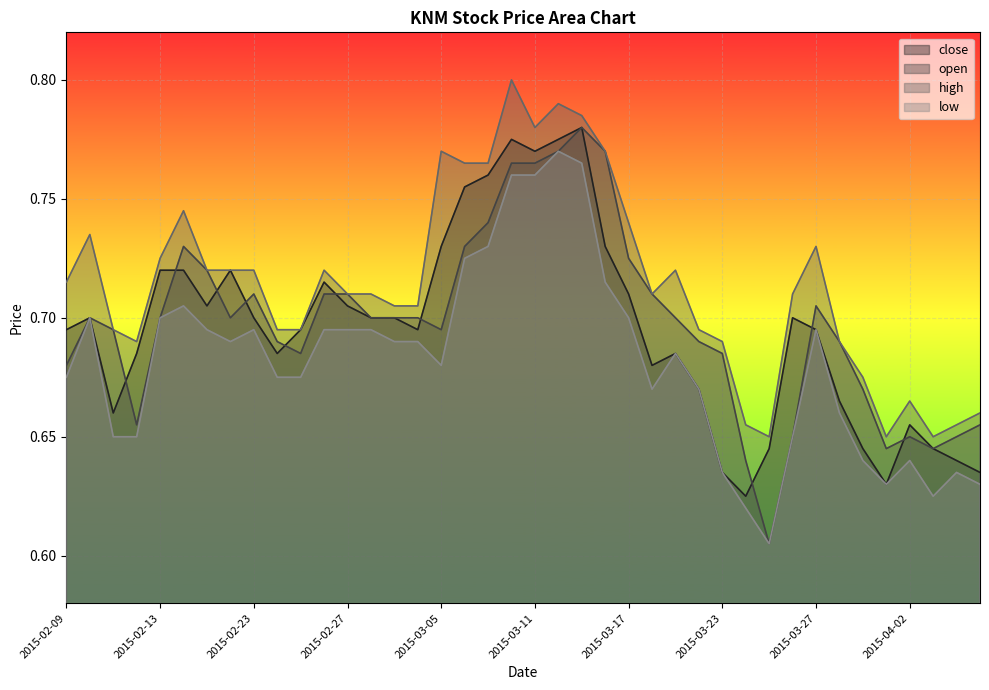

Reading left to right, transcribe all the data shown in this chart.

close: 2015-02-09=0.7	2015-02-10=0.7	2015-02-11=0.7	2015-02-12=0.7	2015-02-13=0.7	2015-02-16=0.7	2015-02-17=0.7	2015-02-18=0.7	2015-02-23=0.7	2015-02-24=0.7	2015-02-25=0.7	2015-02-26=0.7	2015-02-27=0.7	2015-03-02=0.7	2015-03-03=0.7	2015-03-04=0.7	2015-03-05=0.7	2015-03-06=0.8	2015-03-09=0.8	2015-03-10=0.8	2015-03-11=0.8	2015-03-12=0.8	2015-03-13=0.8	2015-03-16=0.7	2015-03-17=0.7	2015-03-18=0.7	2015-03-19=0.7	2015-03-20=0.7	2015-03-23=0.6	2015-03-24=0.6	2015-03-25=0.6	2015-03-26=0.7	2015-03-27=0.7	2015-03-30=0.7	2015-03-31=0.6	2015-04-01=0.6	2015-04-02=0.7	2015-04-03=0.6	2015-04-06=0.6	2015-04-07=0.6
open: 2015-02-09=0.7	2015-02-10=0.7	2015-02-11=0.7	2015-02-12=0.7	2015-02-13=0.7	2015-02-16=0.7	2015-02-17=0.7	2015-02-18=0.7	2015-02-23=0.7	2015-02-24=0.7	2015-02-25=0.7	2015-02-26=0.7	2015-02-27=0.7	2015-03-02=0.7	2015-03-03=0.7	2015-03-04=0.7	2015-03-05=0.7	2015-03-06=0.7	2015-03-09=0.7	2015-03-10=0.8	2015-03-11=0.8	2015-03-12=0.8	2015-03-13=0.8	2015-03-16=0.8	2015-03-17=0.7	2015-03-18=0.7	2015-03-19=0.7	2015-03-20=0.7	2015-03-23=0.7	2015-03-24=0.6	2015-03-25=0.6	2015-03-26=0.7	2015-03-27=0.7	2015-03-30=0.7	2015-03-31=0.7	2015-04-01=0.6	2015-04-02=0.7	2015-04-03=0.6	2015-04-06=0.7	2015-04-07=0.7
high: 2015-02-09=0.7	2015-02-10=0.7	2015-02-11=0.7	2015-02-12=0.7	2015-02-13=0.7	2015-02-16=0.7	2015-02-17=0.7	2015-02-18=0.7	2015-02-23=0.7	2015-02-24=0.7	2015-02-25=0.7	2015-02-26=0.7	2015-02-27=0.7	2015-03-02=0.7	2015-03-03=0.7	2015-03-04=0.7	2015-03-05=0.8	2015-03-06=0.8	2015-03-09=0.8	2015-03-10=0.8	2015-03-11=0.8	2015-03-12=0.8	2015-03-13=0.8	2015-03-16=0.8	2015-03-17=0.7	2015-03-18=0.7	2015-03-19=0.7	2015-03-20=0.7	2015-03-23=0.7	2015-03-24=0.7	2015-03-25=0.7	2015-03-26=0.7	2015-03-27=0.7	2015-03-30=0.7	2015-03-31=0.7	2015-04-01=0.7	2015-04-02=0.7	2015-04-03=0.7	2015-04-06=0.7	2015-04-07=0.7
low: 2015-02-09=0.7	2015-02-10=0.7	2015-02-11=0.7	2015-02-12=0.7	2015-02-13=0.7	2015-02-16=0.7	2015-02-17=0.7	2015-02-18=0.7	2015-02-23=0.7	2015-02-24=0.7	2015-02-25=0.7	2015-02-26=0.7	2015-02-27=0.7	2015-03-02=0.7	2015-03-03=0.7	2015-03-04=0.7	2015-03-05=0.7	2015-03-06=0.7	2015-03-09=0.7	2015-03-10=0.8	2015-03-11=0.8	2015-03-12=0.8	2015-03-13=0.8	2015-03-16=0.7	2015-03-17=0.7	2015-03-18=0.7	2015-03-19=0.7	2015-03-20=0.7	2015-03-23=0.6	2015-03-24=0.6	2015-03-25=0.6	2015-03-26=0.7	2015-03-27=0.7	2015-03-30=0.7	2015-03-31=0.6	2015-04-01=0.6	2015-04-02=0.6	2015-04-03=0.6	2015-04-06=0.6	2015-04-07=0.6